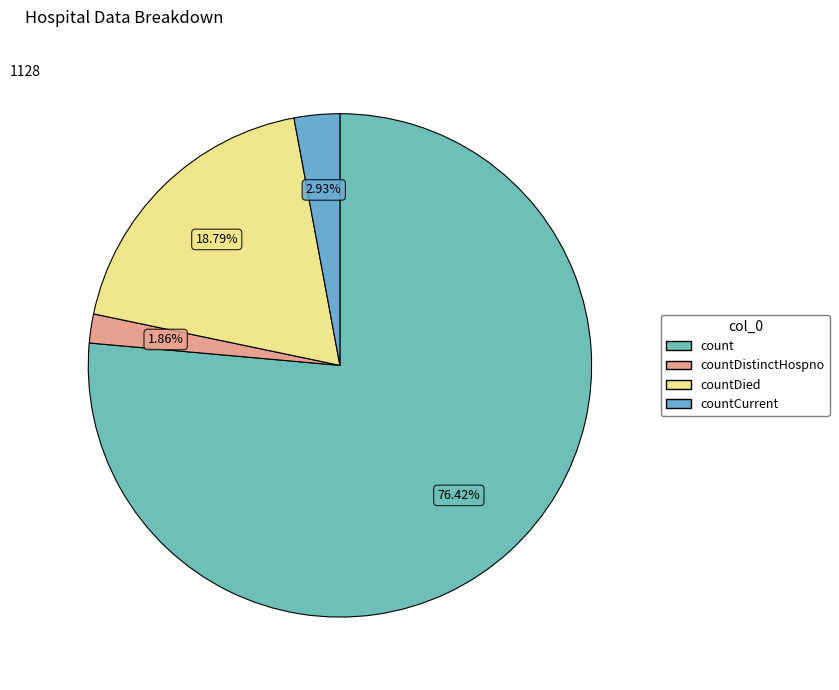

To the nearest percent, what is the difference between the largest and smallest slice percentages?

75%